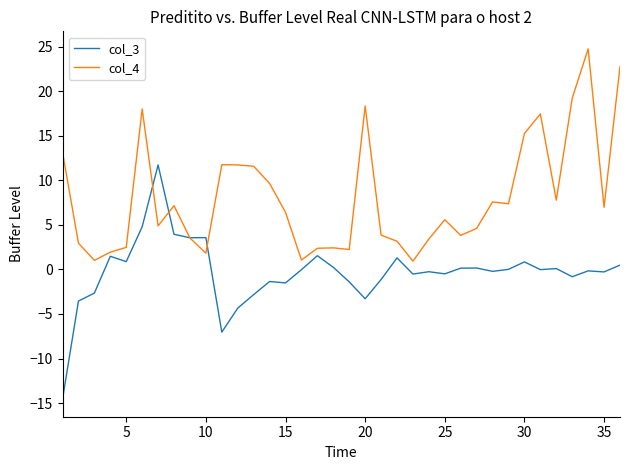

List the series in order of their peak value, lowest first.

col_3, col_4